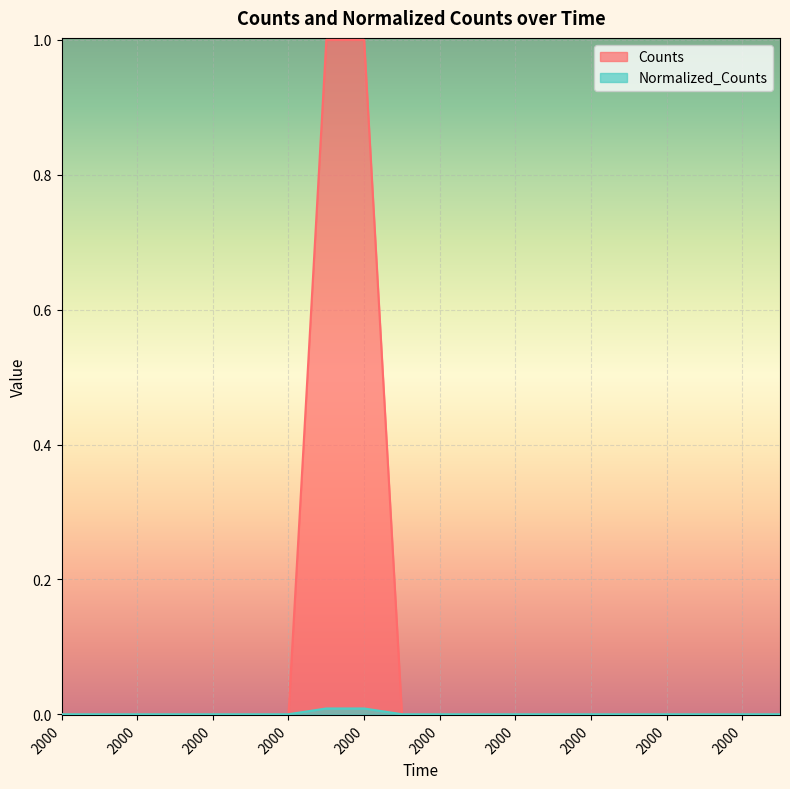

The value of Counts at 2000.0 is 0.0. True or false?

True